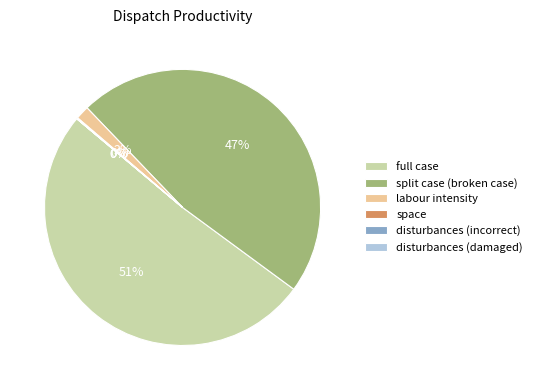

Which category has the biggest portion of the pie?

full case